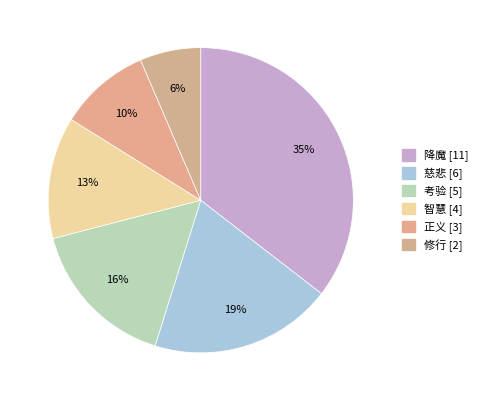

Count the number of slices in the pie.

6